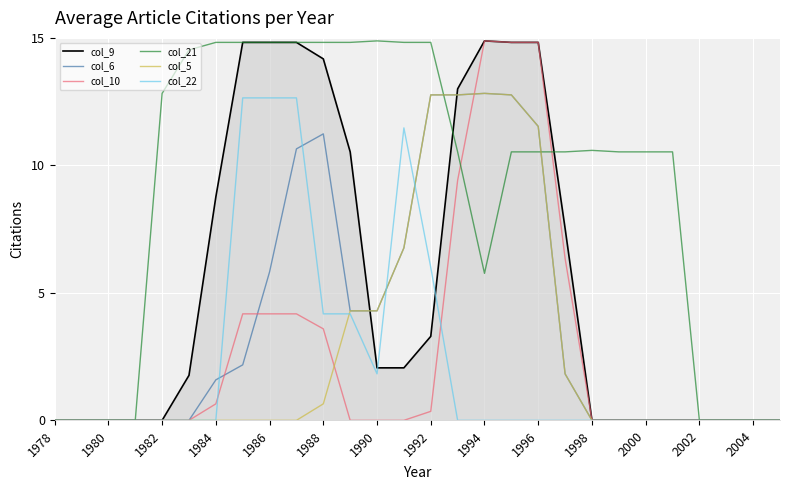

Which series has the largest total across all categories?

col_21